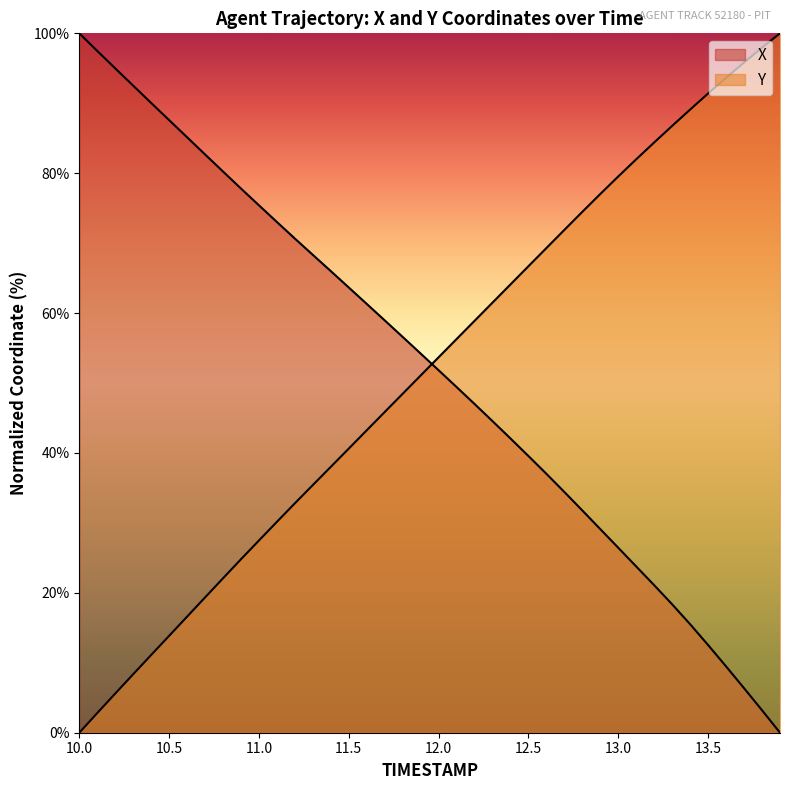

At which label is Y closest to 50?

11.9